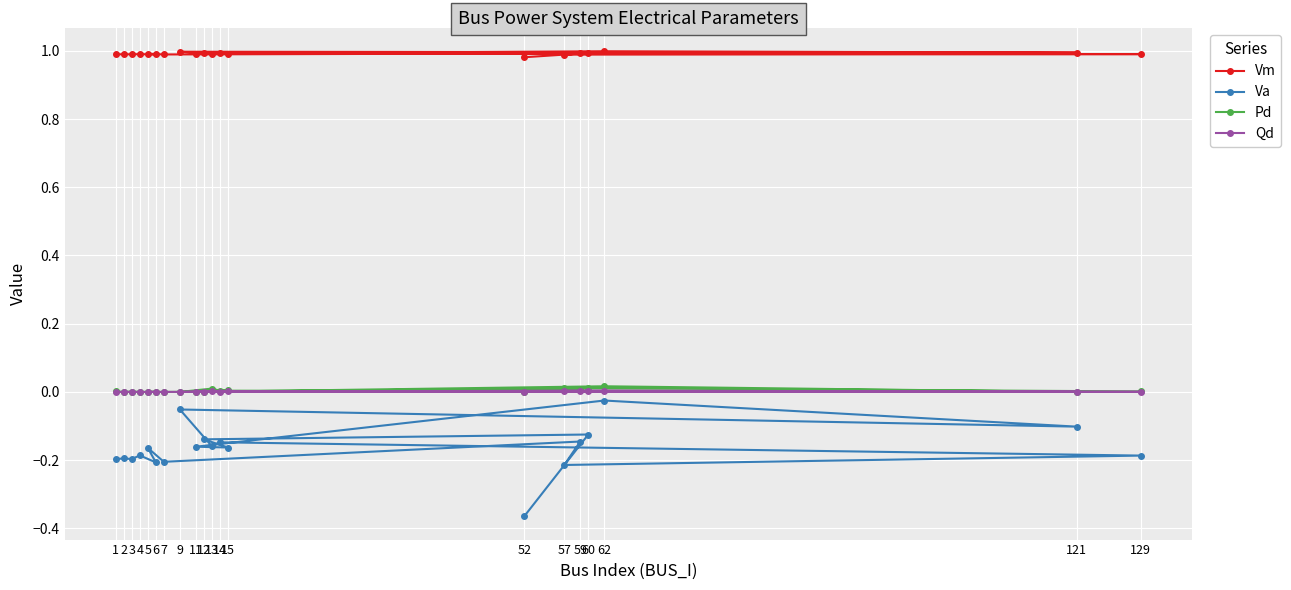

Which series changed the most between 57 and 15?

Va